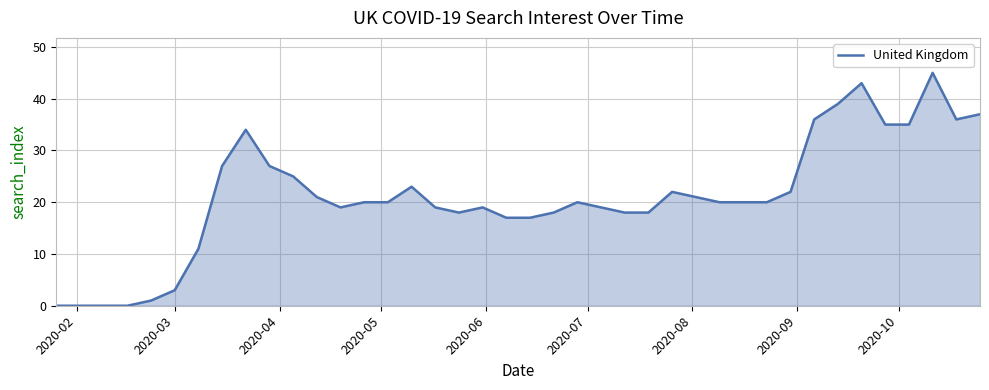

What is the maximum value shown in the chart?

45